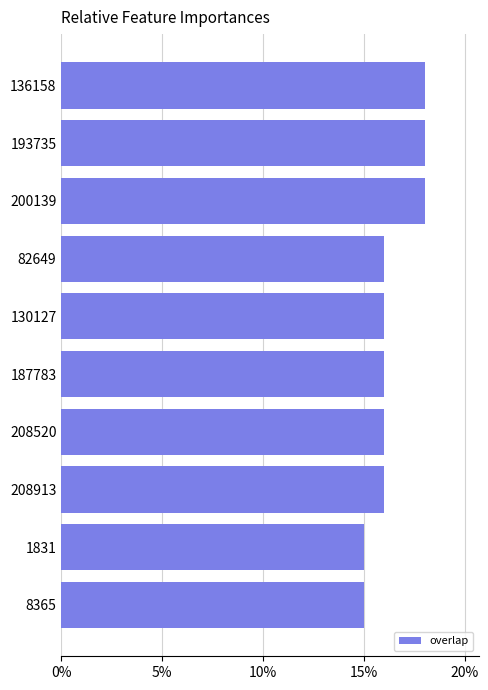

What is the minimum value shown in the chart?

15